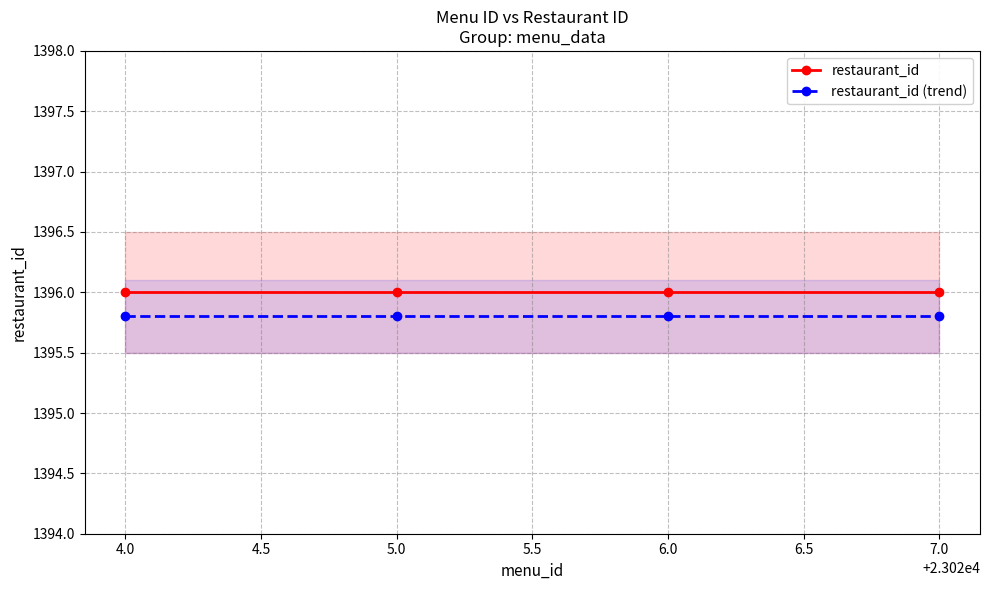

Is it true that restaurant_id (trend) equals 1395.8 at 5.0?

True